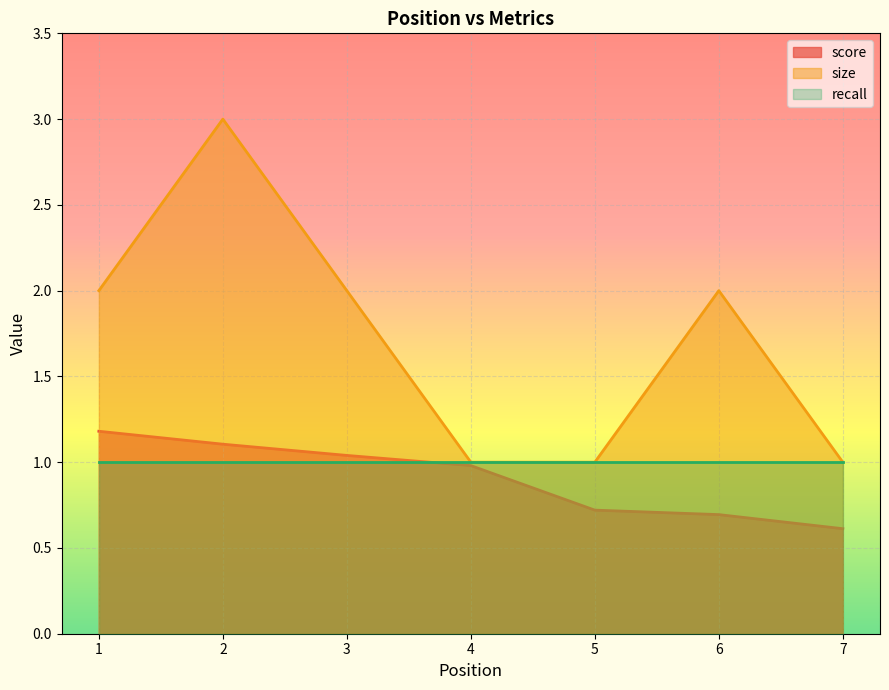

What is the smallest value displayed?

0.6